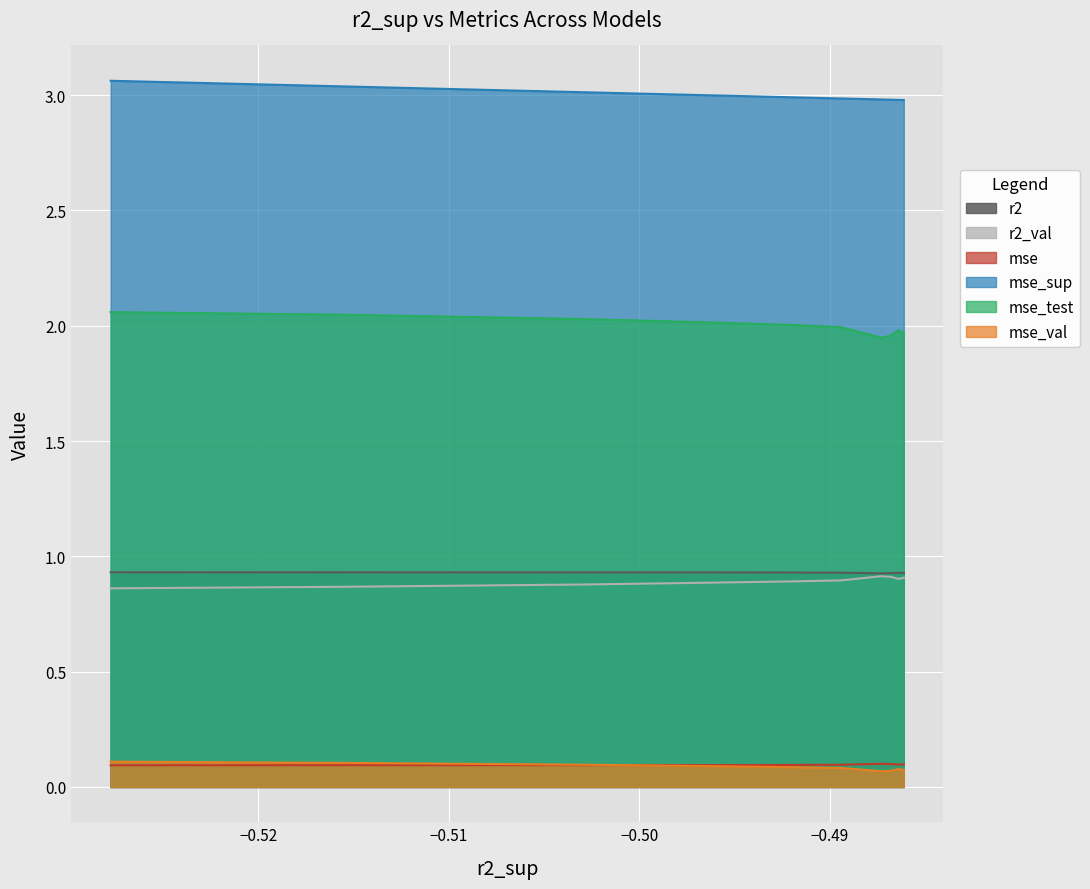

How many r2_val values are between 0 and 1?

10